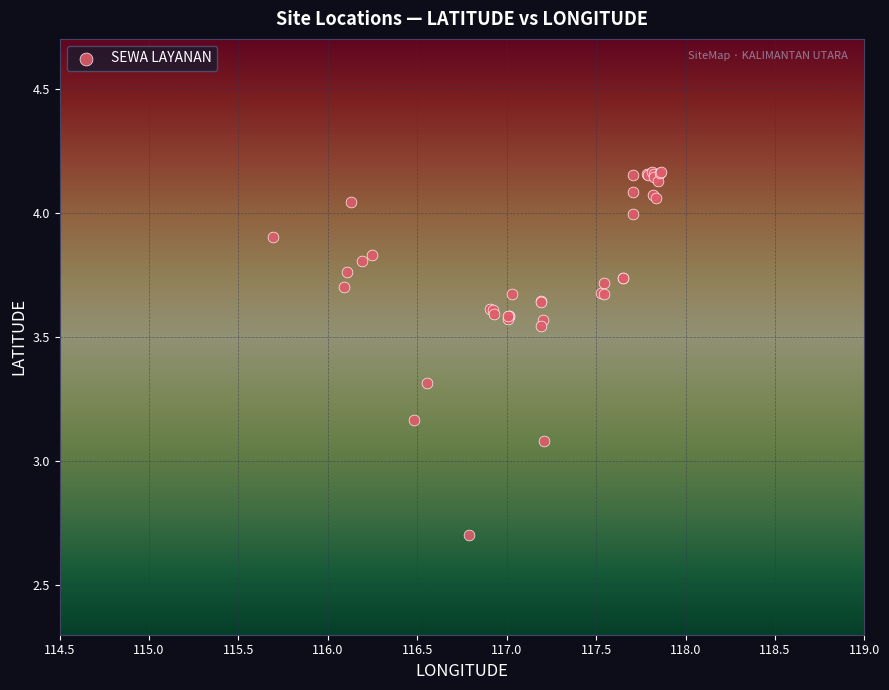

What Y value in the scatter plot is closest to 3?

3.1